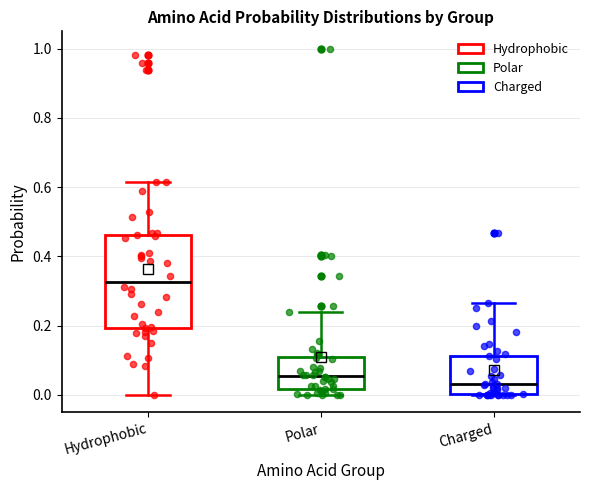

Reading left to right, read every box against the y-axis: the position of its median line, the range the box covers, and the ends of its whiskers. The values are not printed on the chart, so give them approximately, as read against the axis.

Hydrophobic: median 0.32, box 0.20 to 0.46, whiskers 0.00 to 0.62
Polar: median 0.06, box 0.02 to 0.10, whiskers 0.00 to 0.24
Charged: median 0.04, box 0.00 to 0.12, whiskers 0.00 to 0.26